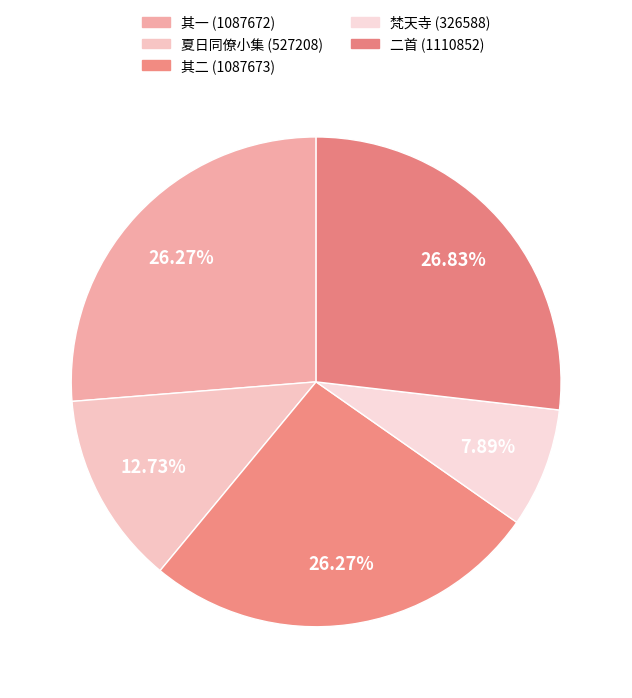

How many segments does this pie chart have?

5